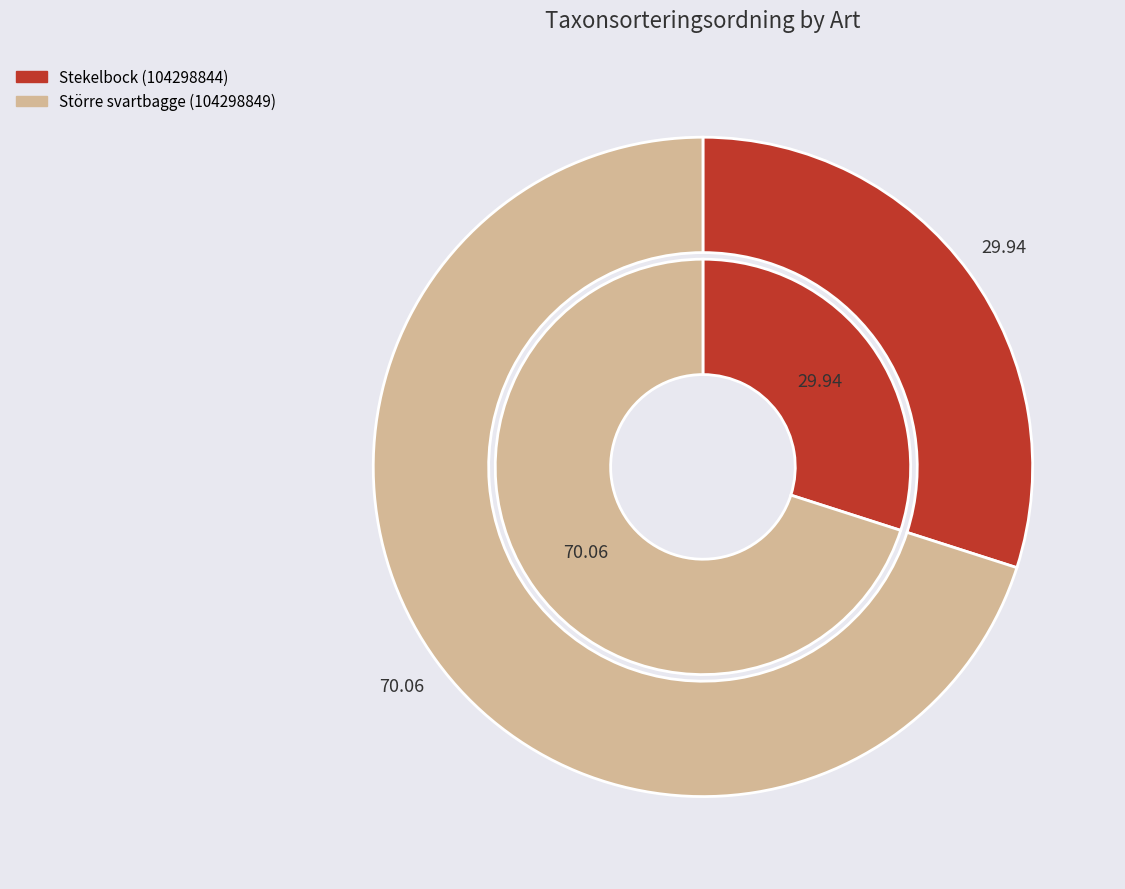

The Större svartbagge (104298849) slice represents 57% of the pie. True or false?

False